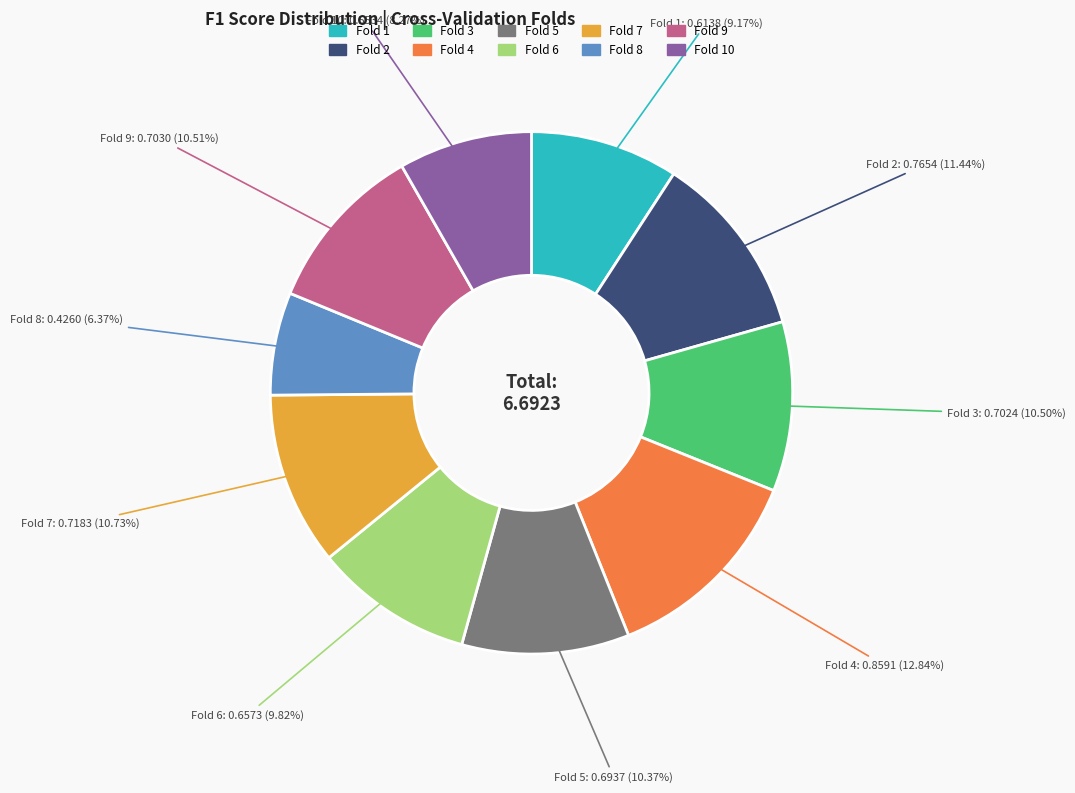

Is there any slice that represents more than half of the pie?

No